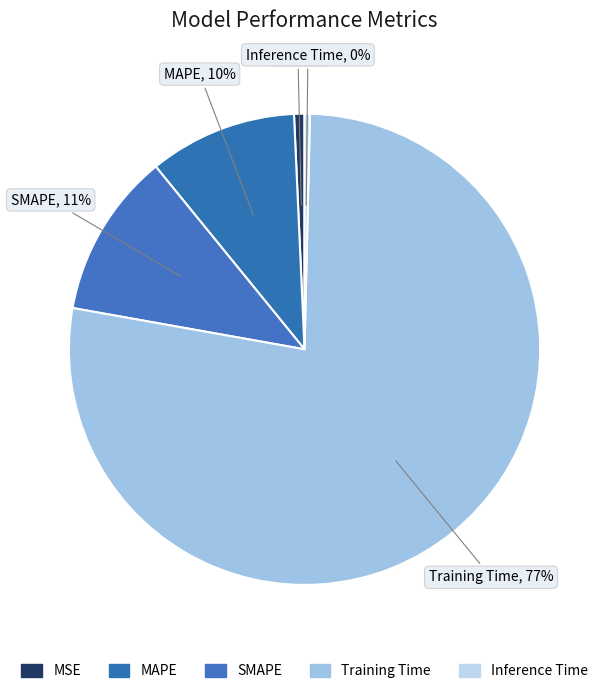

Which category accounts for the majority?

Training Time